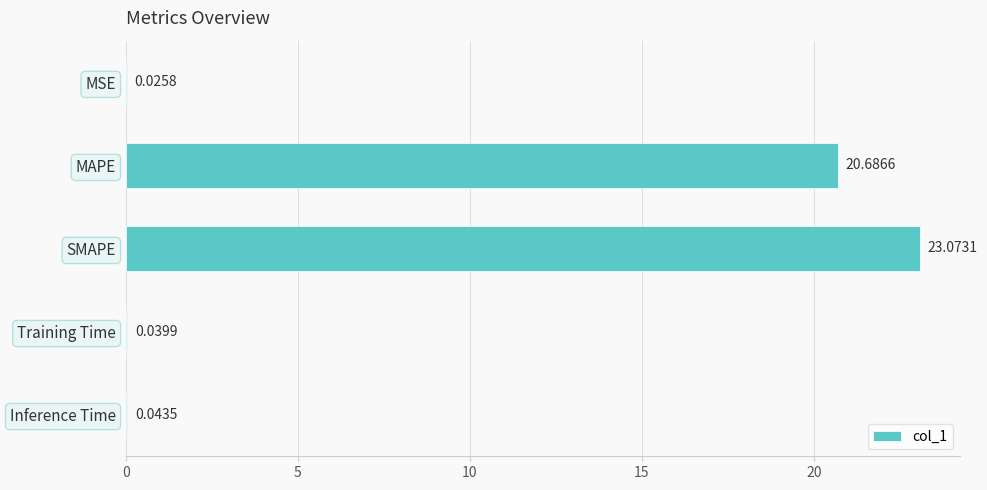

How many distinct data groups are displayed?

1